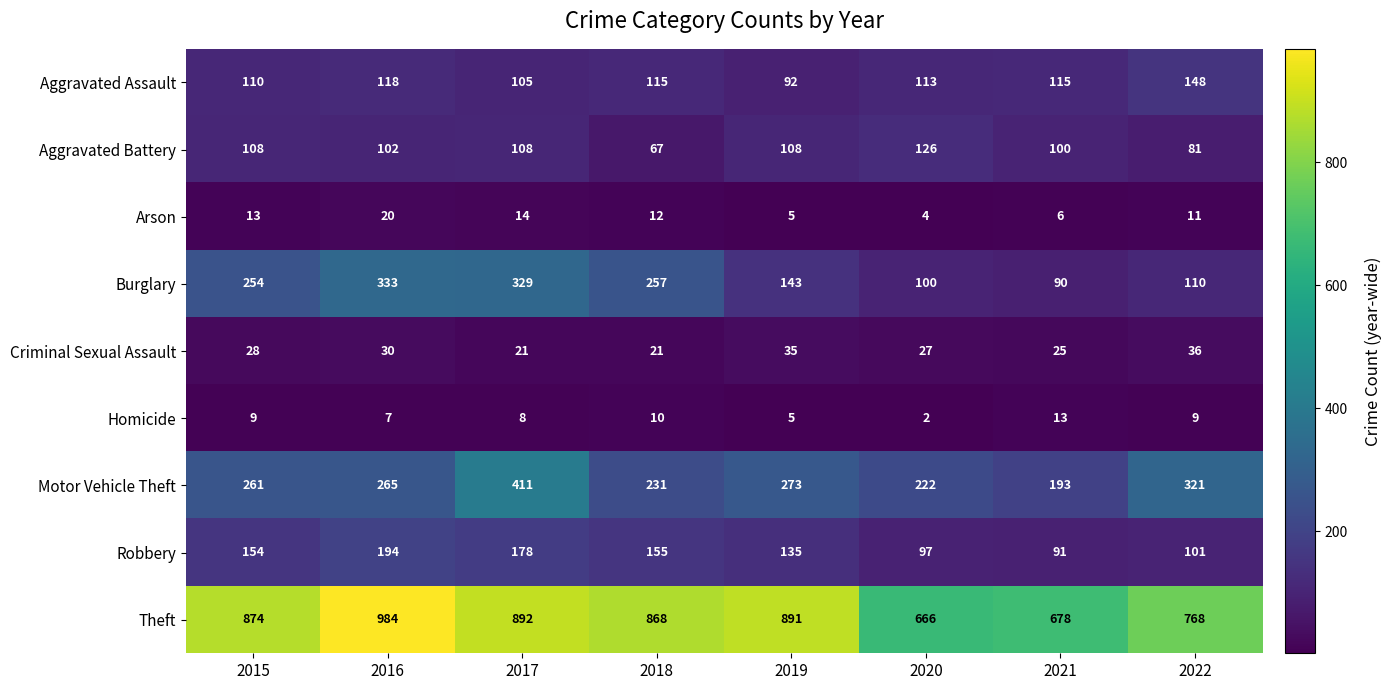

How many categories are shown in the chart?

8